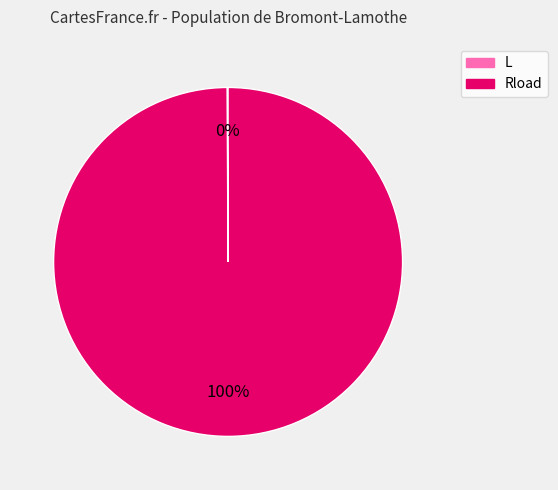

What is the largest slice in the pie chart?

Rload